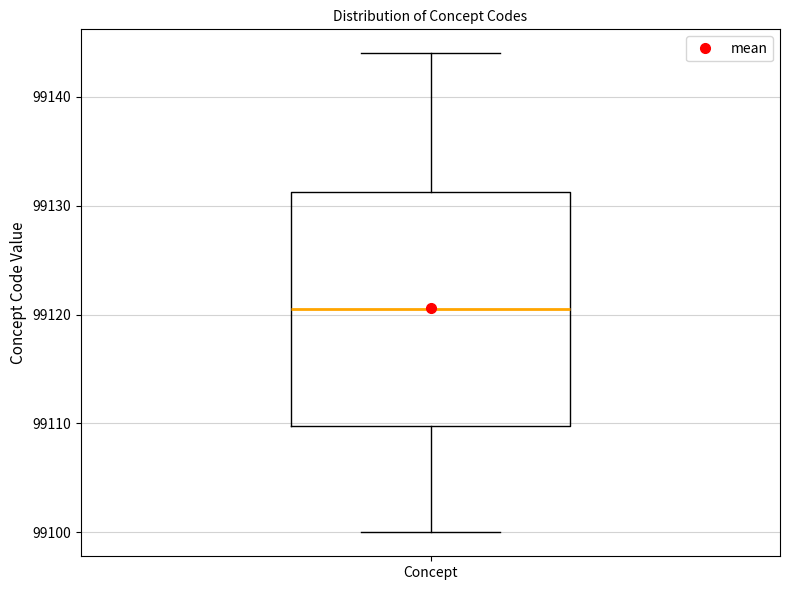

Transcribe this box plot: give where the median line is, the range the box spans, and where the two whiskers end, as read against the y-axis. The values are not printed on the chart, so give them approximately, as read against the axis.

median 99121, box 99110 to 99131, whiskers 99100 to 99144